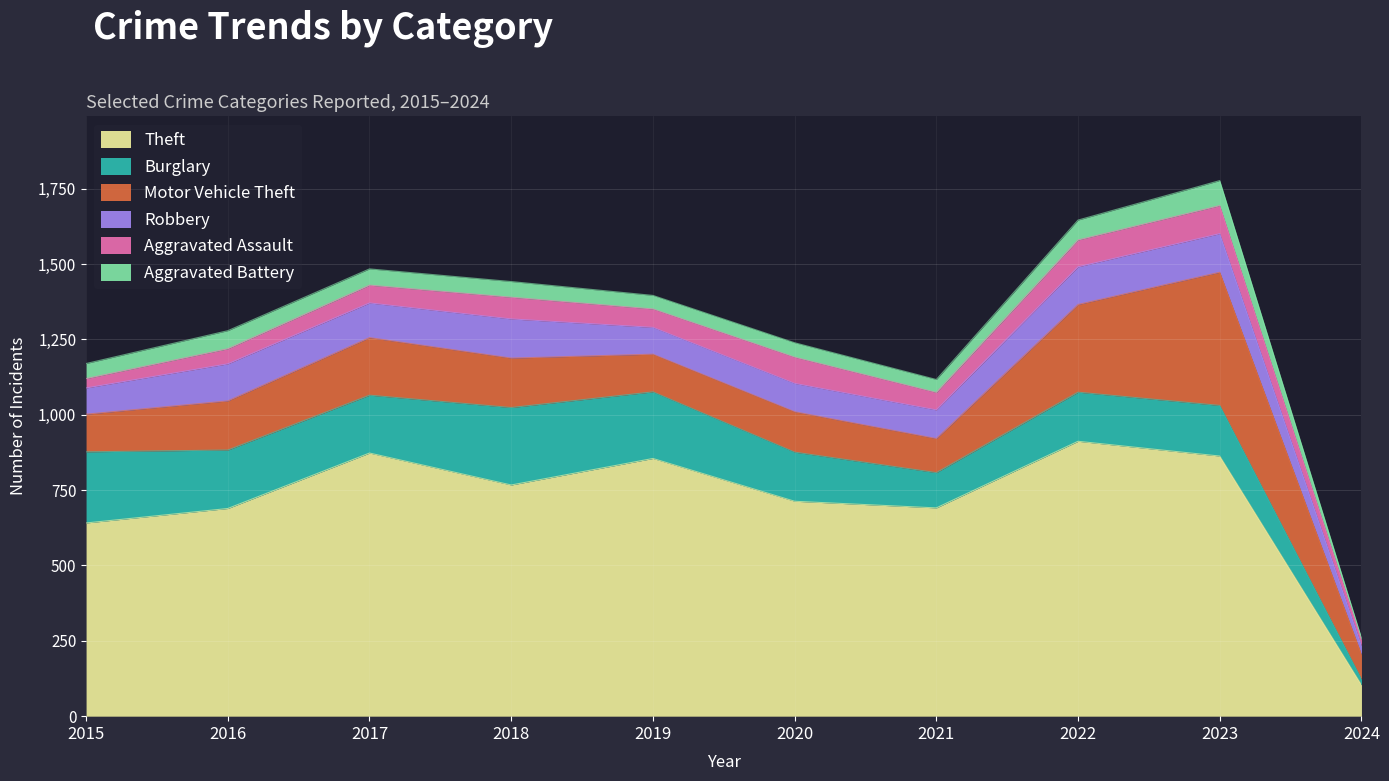

True or false: Motor Vehicle Theft and Aggravated Assault cross at least once.

False